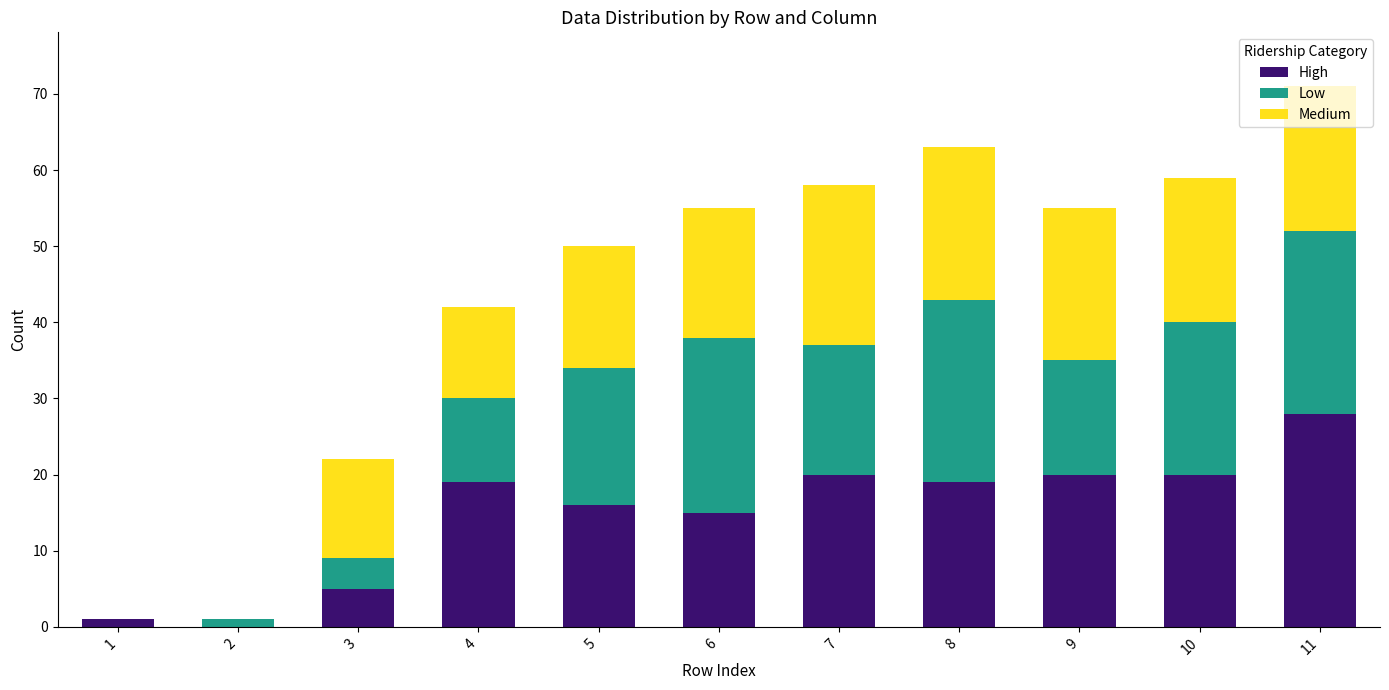

What is the total value across all series at 6?

55